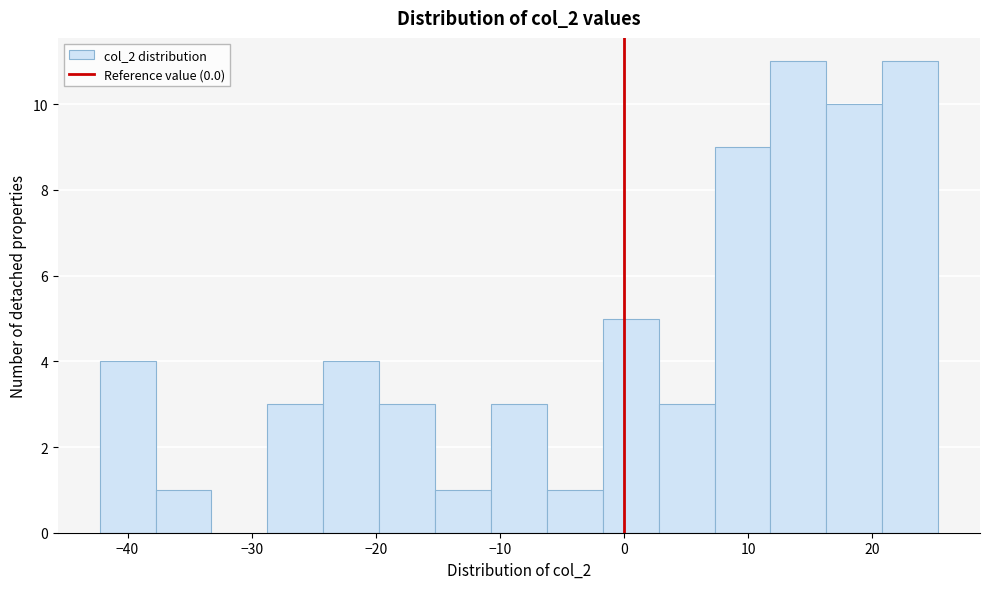

Reading left to right, transcribe this chart: for each bar, give the range it covers on the x-axis and its height. Neither the bar edges nor the heights are printed on the chart, so give them approximately, as read against the axes.

-42 to -38: 4
-38 to -33: 1
-33 to -29: 0
-29 to -24: 3
-24 to -20: 4
-20 to -15: 3
-15 to -11: 1
-11 to -6: 3
-6 to -2: 1
-2 to 3: 5
3 to 7: 3
7 to 12: 9
12 to 16: 11
16 to 21: 10
21 to 25: 11